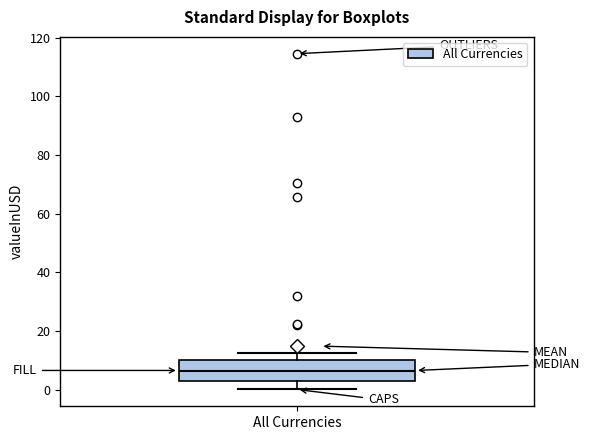

Where is the upper edge of the box for All Currencies on the y-axis? The values are not printed on the chart, so give them approximately, as read against the axis.

10